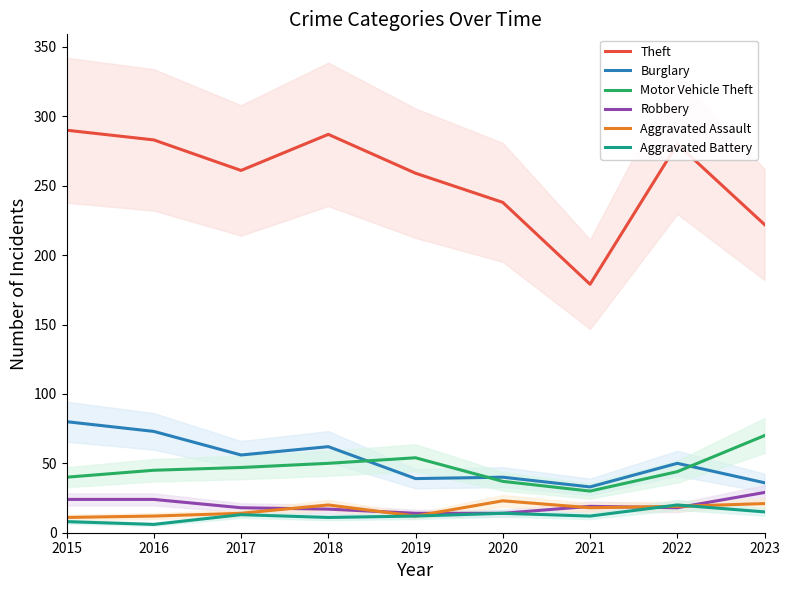

True or false: Robbery and Motor Vehicle Theft intersect in this chart.

False